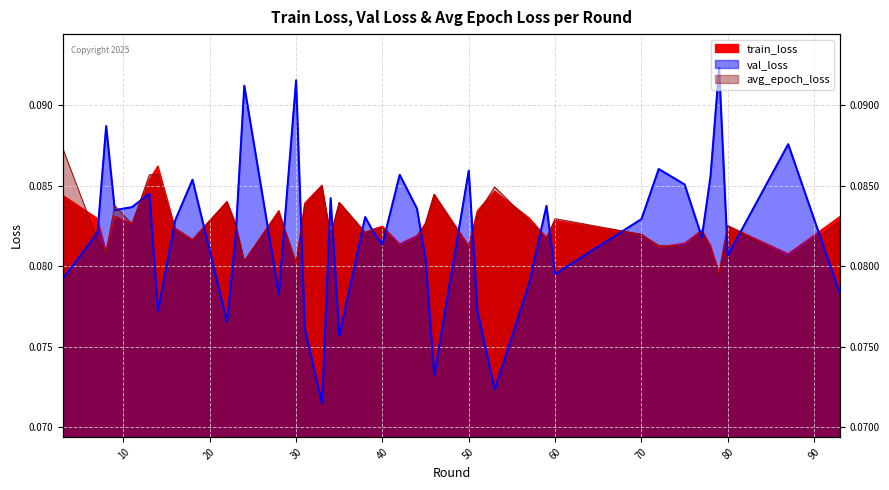

What are all the series names shown in the legend?

train_loss, val_loss, avg_epoch_loss